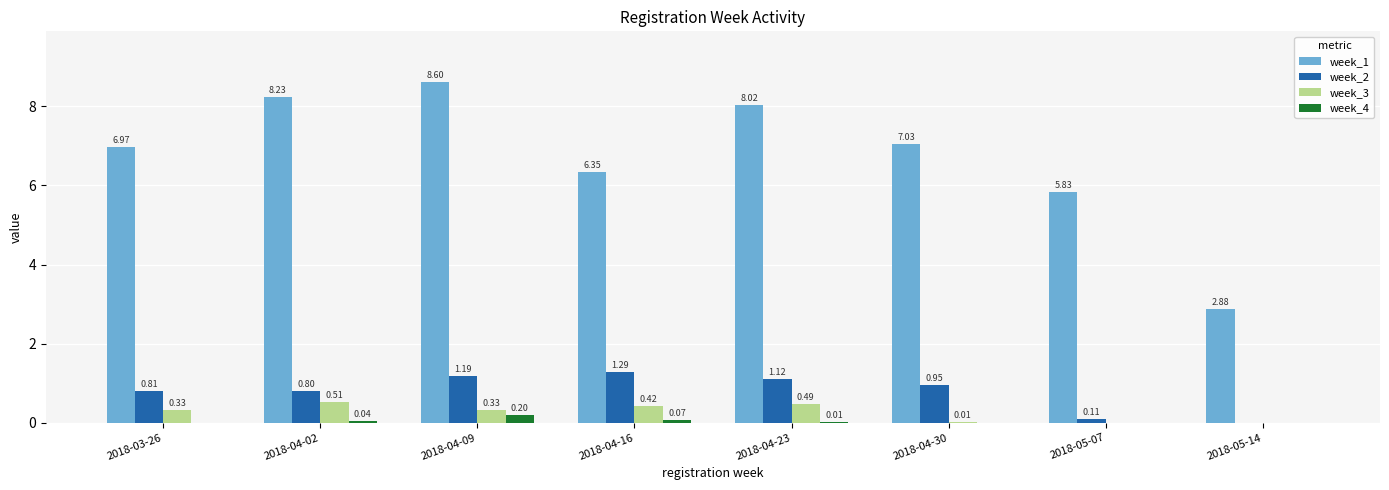

Which series has the largest total across all categories?

week_1